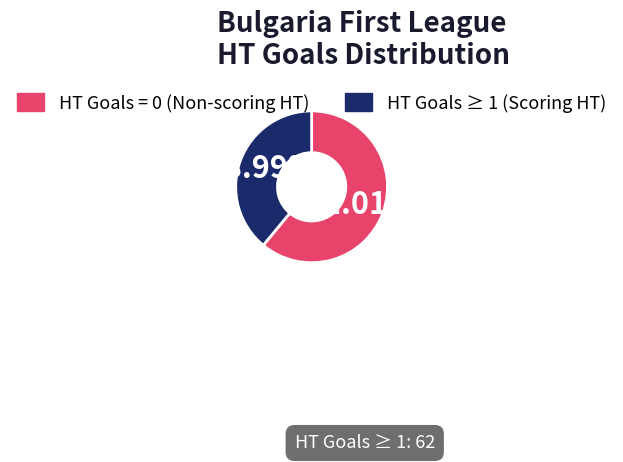

How many slices are in this pie chart?

2